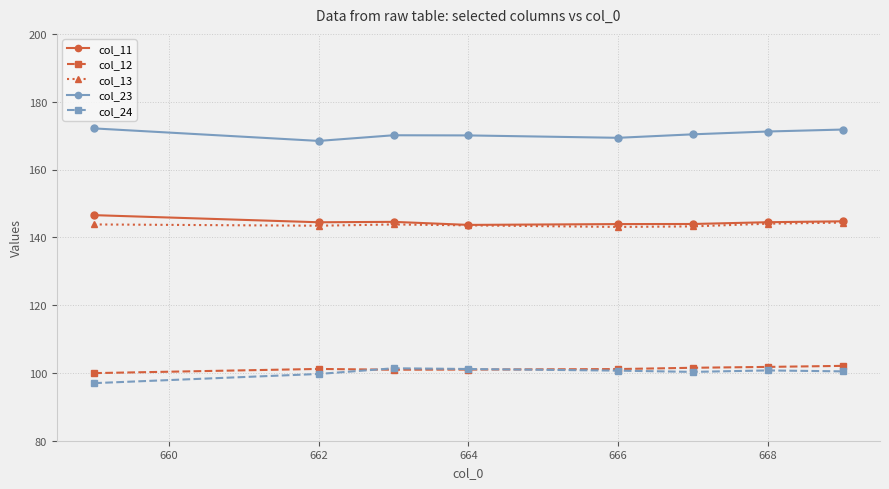

True or false: col_23 and col_24 intersect in this chart.

False